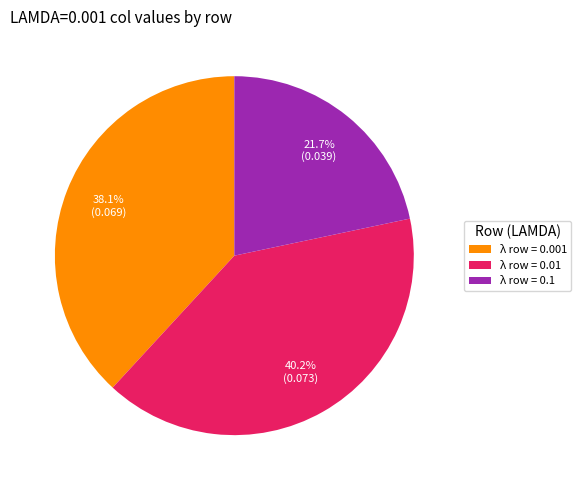

Which has a higher value, λ row = 0.001 or λ row = 0.01?

λ row = 0.01